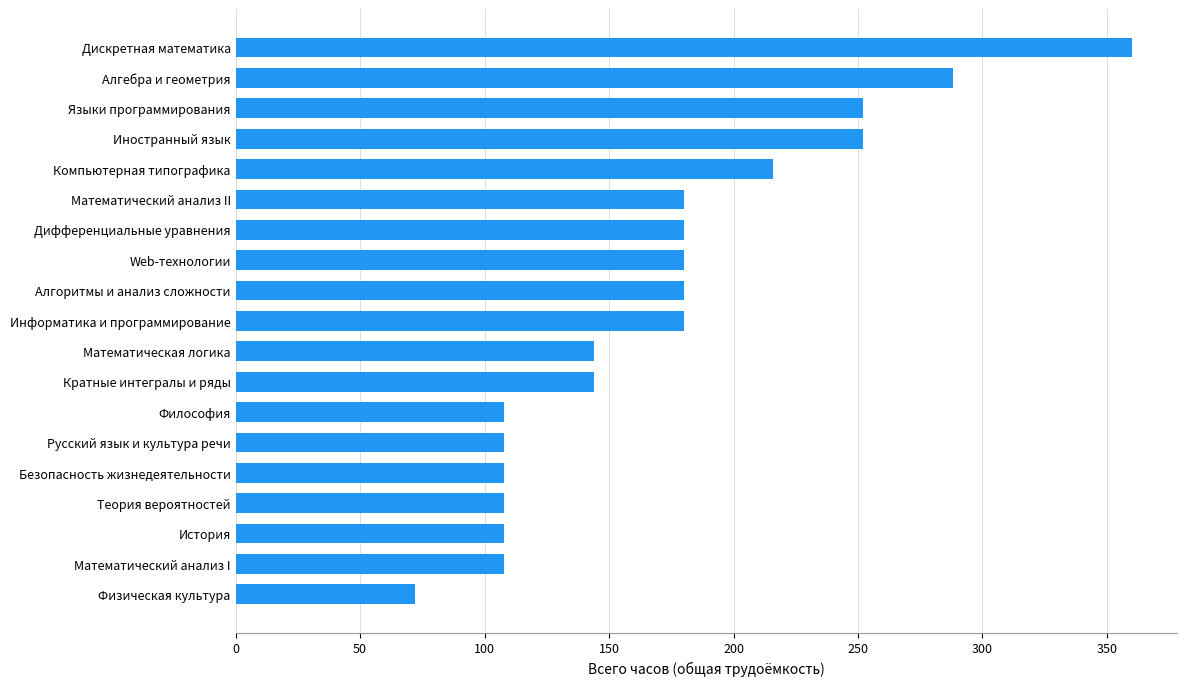

What is the smallest value displayed?

72